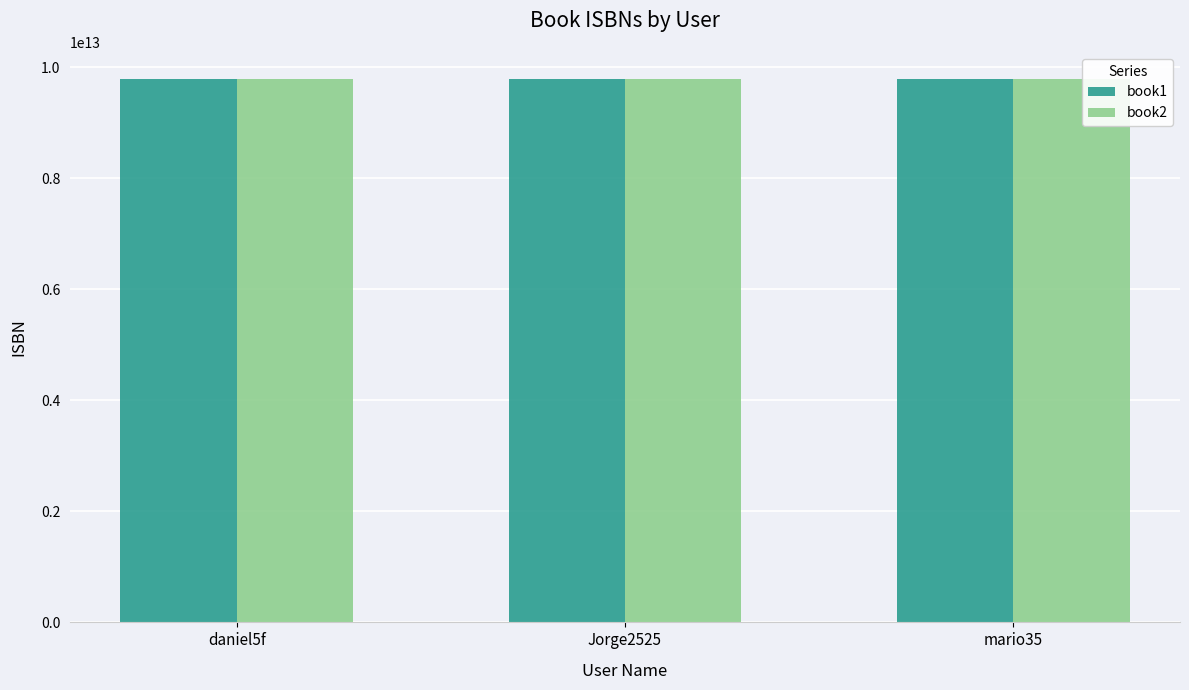

How many values in the book2 series are below 9781449365035?

1